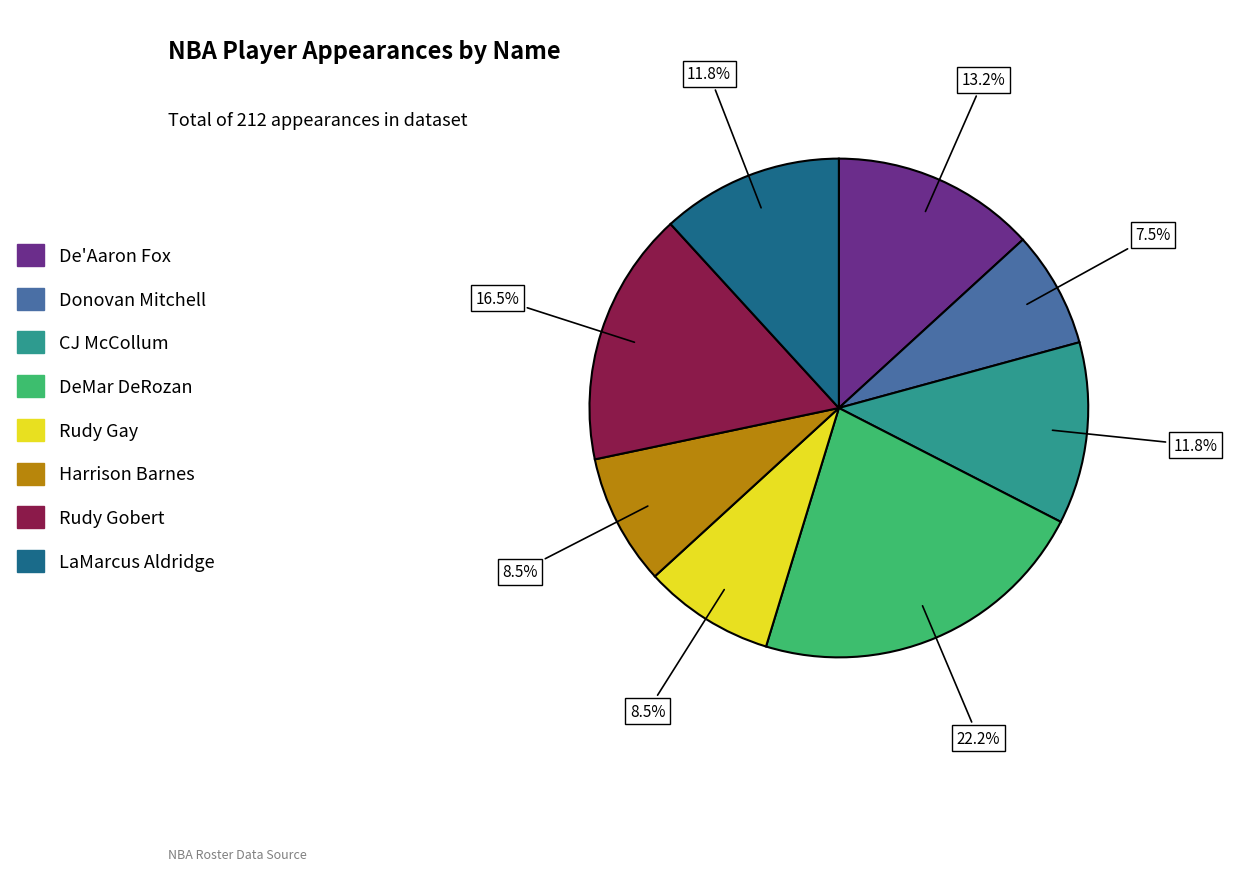

Count the number of slices in the pie.

8